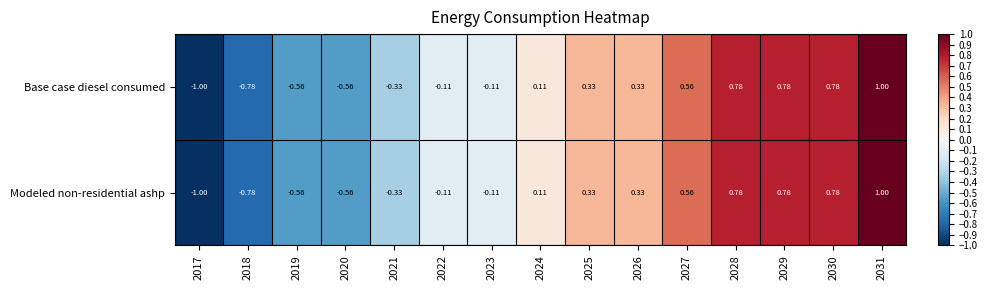

Reading left to right, what are all the values shown in this chart?

Base case diesel consumed: 2017=-1.0	2018=-0.8	2019=-0.6	2020=-0.6	2021=-0.3	2022=-0.1	2023=-0.1	2024=0.1	2025=0.3	2026=0.3	2027=0.6	2028=0.8	2029=0.8	2030=0.8	2031=1.0
Modeled non-residential ashp: 2017=-1.0	2018=-0.8	2019=-0.6	2020=-0.6	2021=-0.3	2022=-0.1	2023=-0.1	2024=0.1	2025=0.3	2026=0.3	2027=0.6	2028=0.8	2029=0.8	2030=0.8	2031=1.0